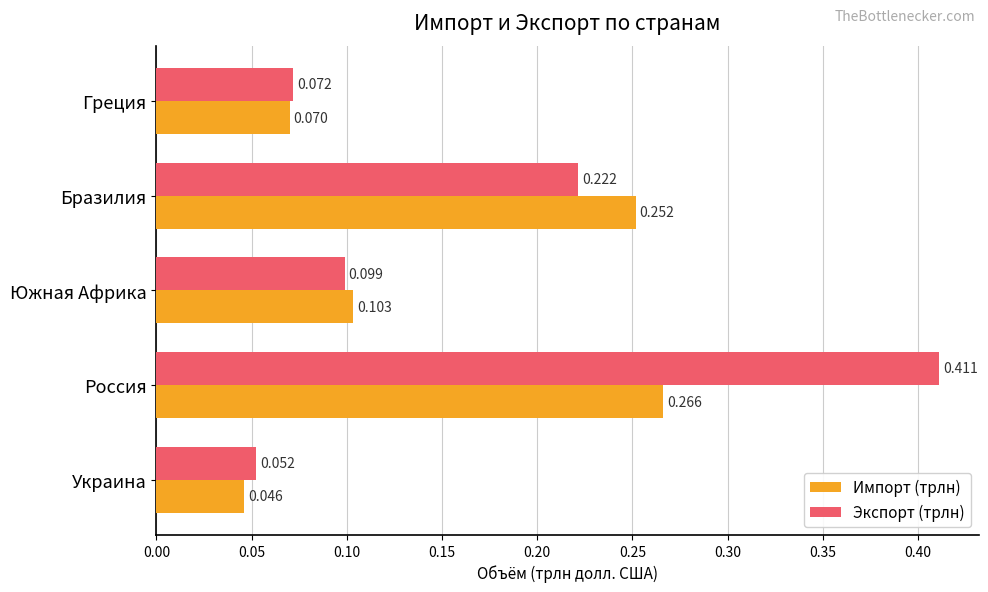

What are all the series names shown in the legend?

Импорт (трлн), Экспорт (трлн)